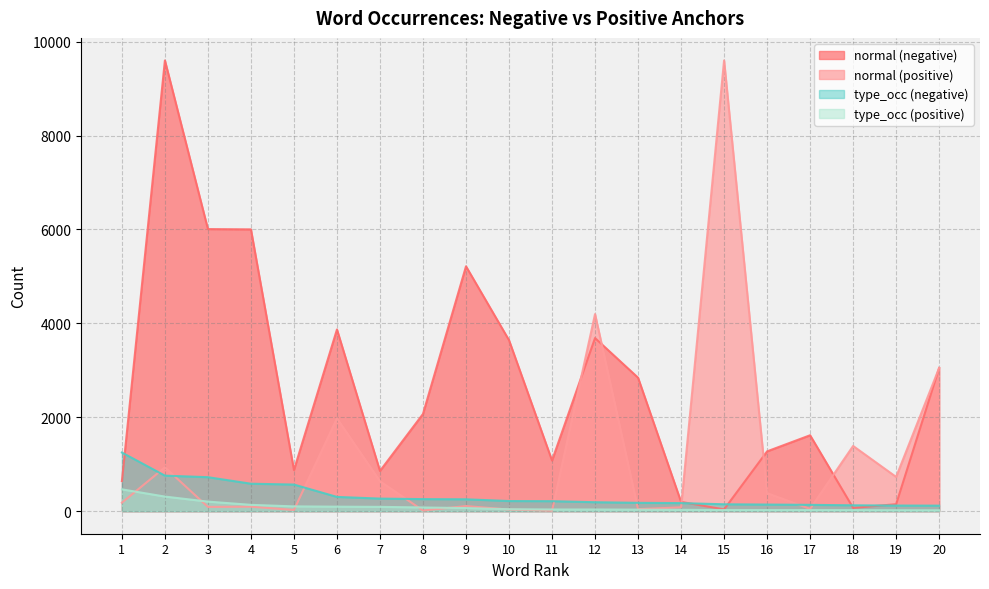

Where do type_occ (negative) and normal (positive) first cross each other?

1 and 2